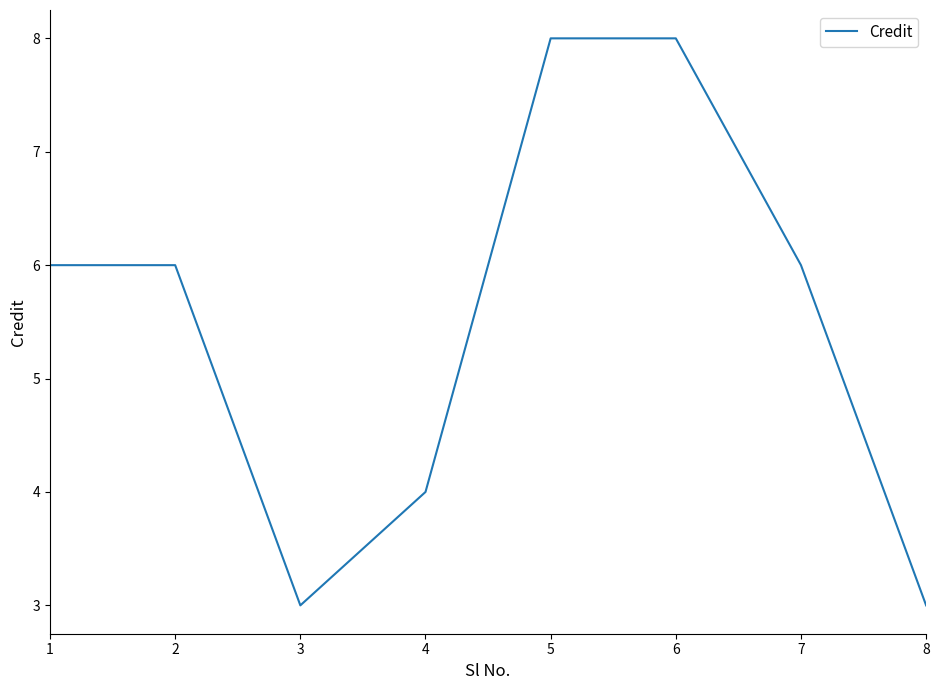

Read the value at 5.

8